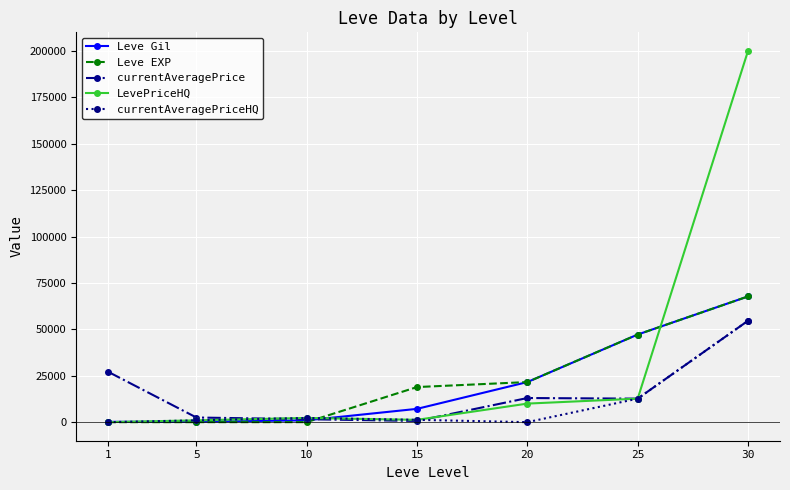

What is the total value across all series at 30?

444707.0